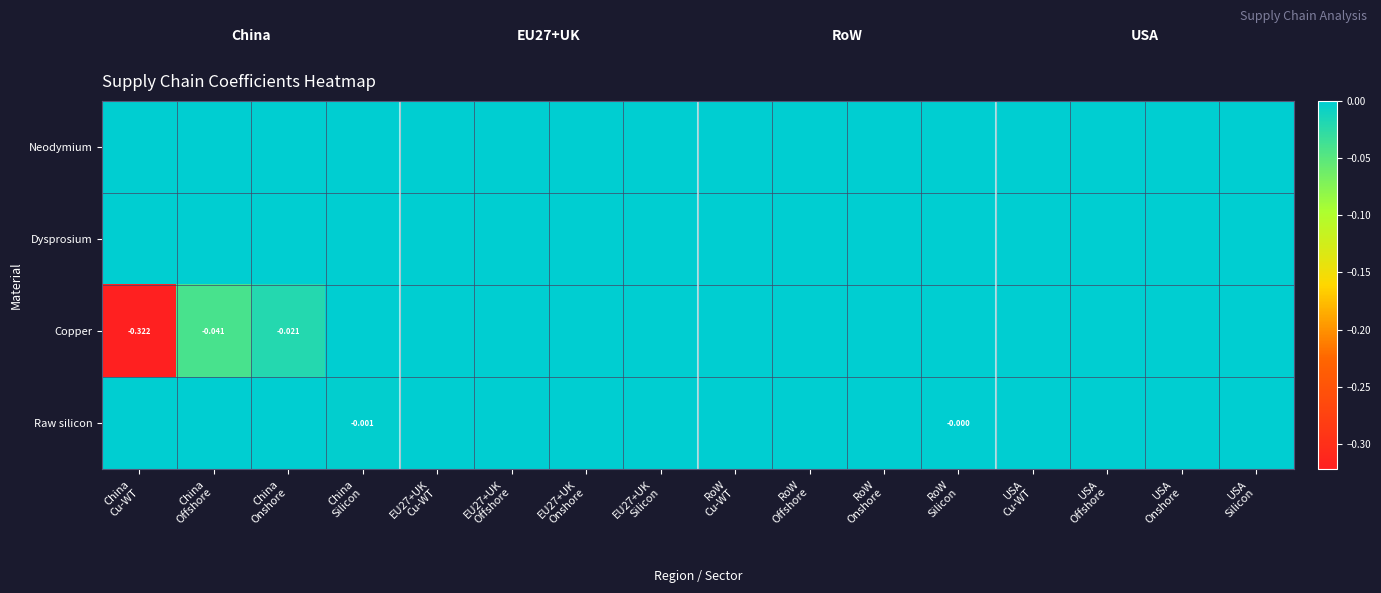

Between RoW
Onshore and USA
Onshore, which is larger?

RoW
Onshore